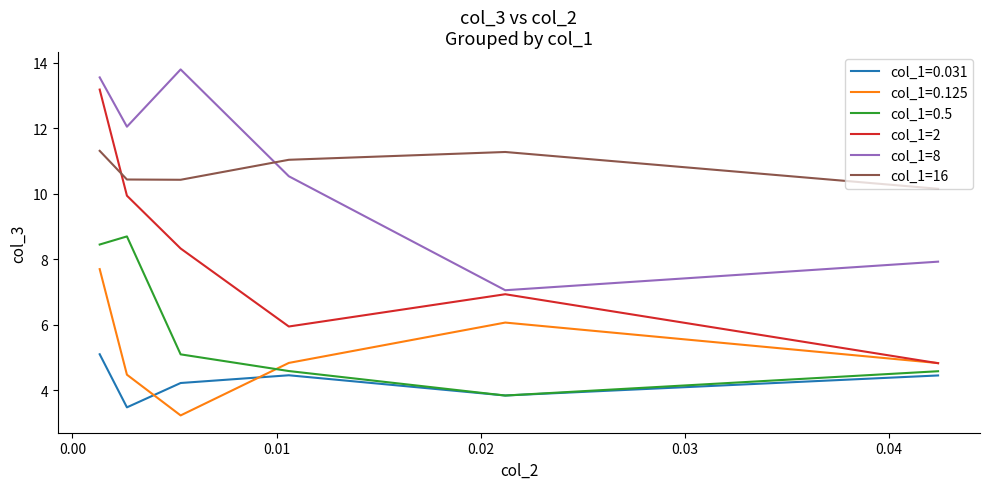

What is the minimum value for col_1=2?

4.8